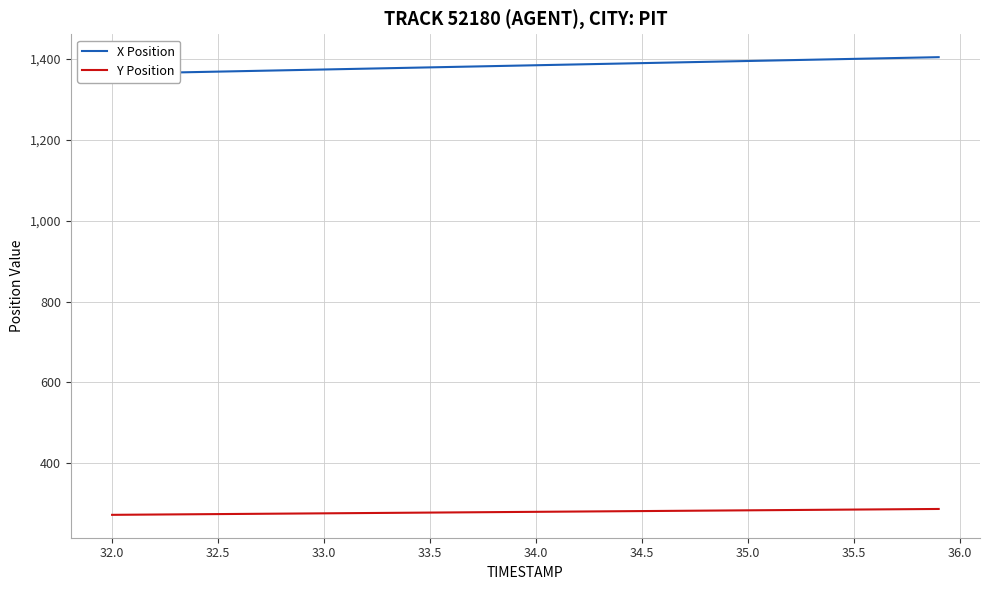

What is the sum of all X Position values?

55330.6